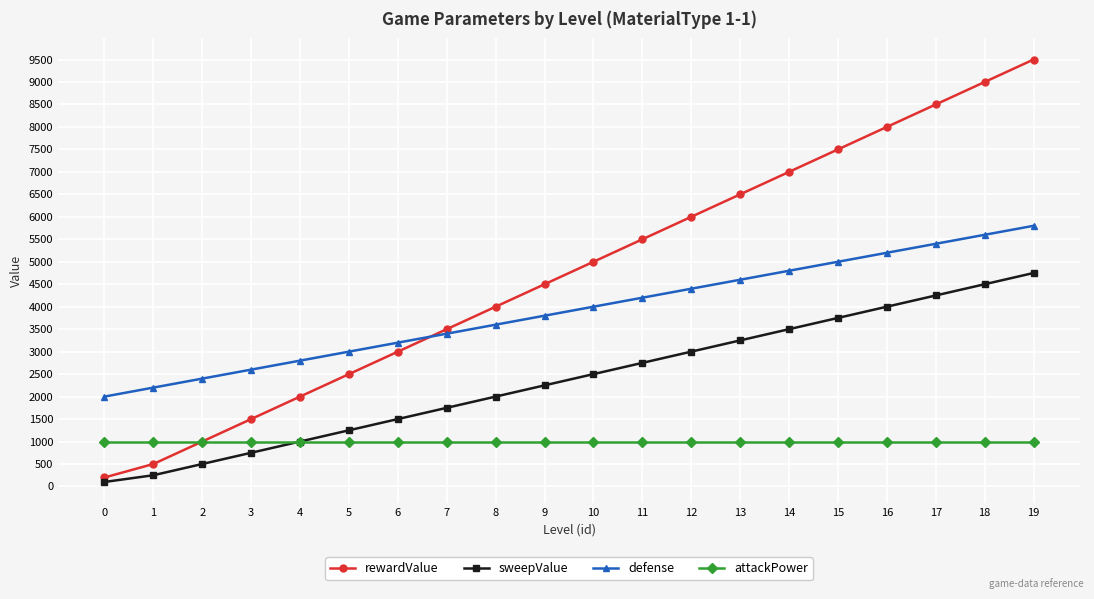

What is the sum of the sweepValue values at 1 and 8?

2250